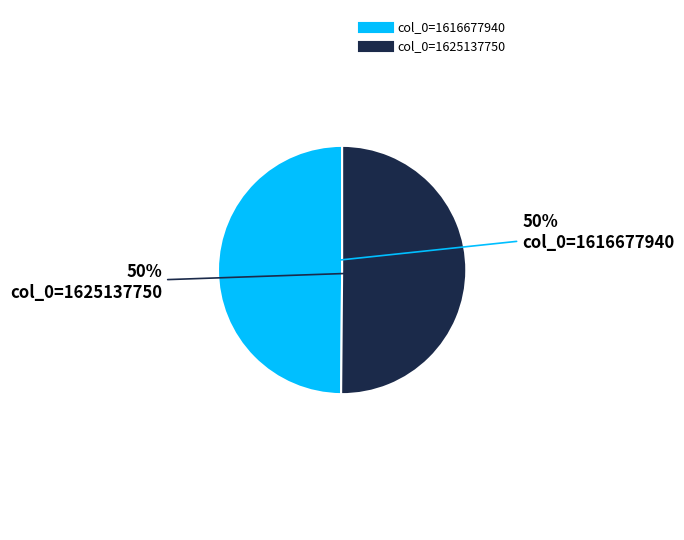

To the nearest percent, what is the average slice percentage?

50%